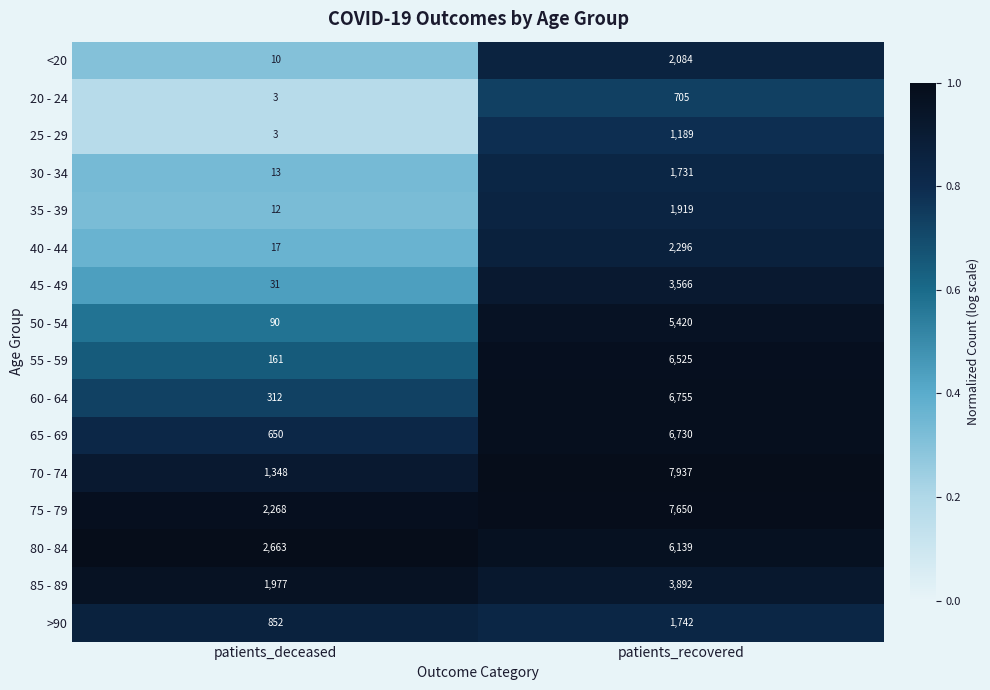

Is it true that 35 - 39 equals 3196 at patients_recovered?

False